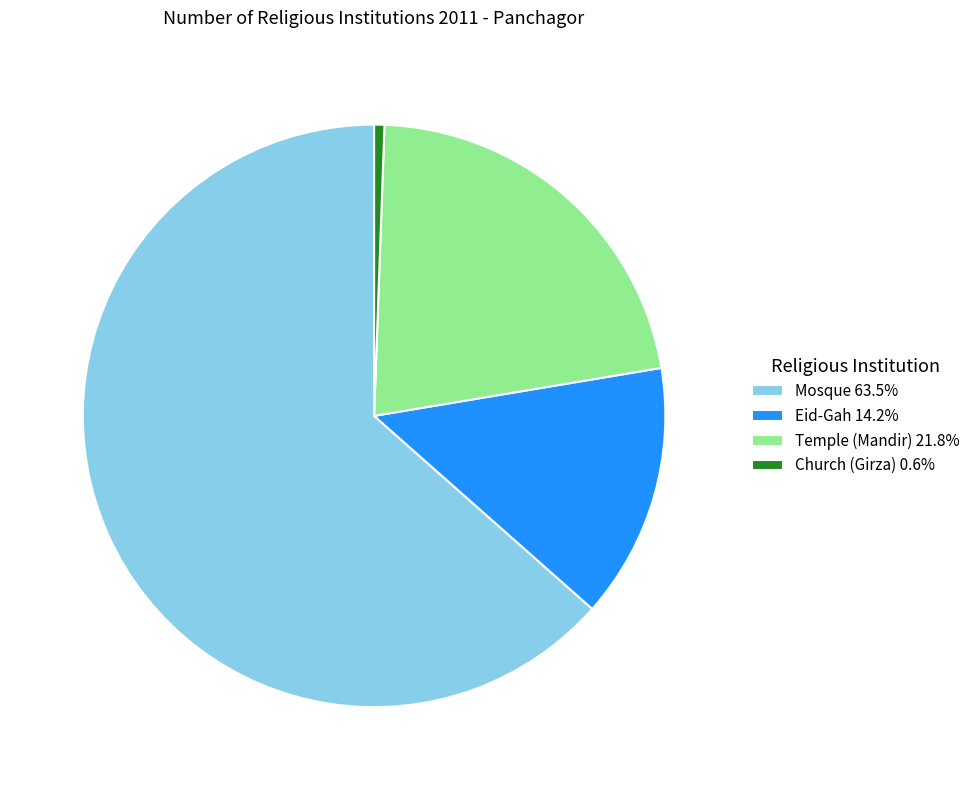

How many segments does this pie chart have?

4